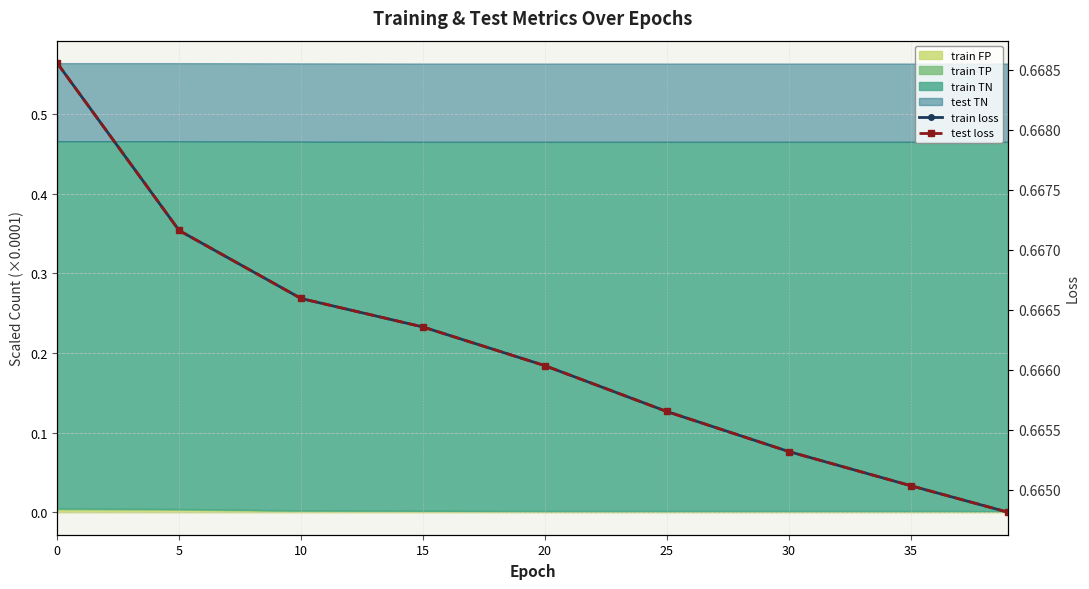

What is the total value across all series at 0?

1.3